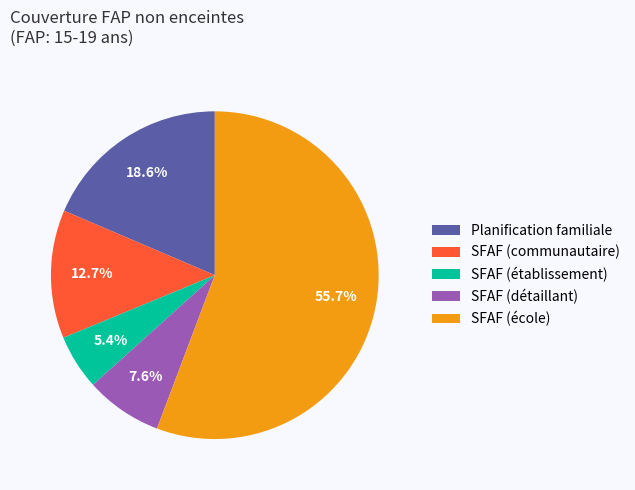

To the nearest percent, what is the difference between the SFAF (établissement) and SFAF (école) slice percentages?

50%